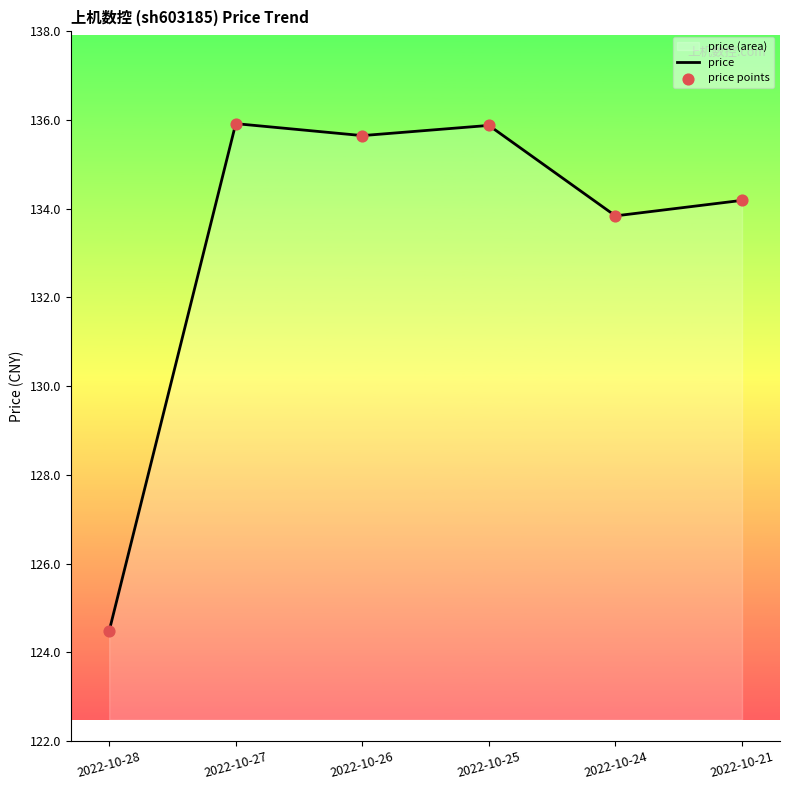

Is the value of price points at 2022-10-27 greater than the value of price at 2022-10-21?

Yes